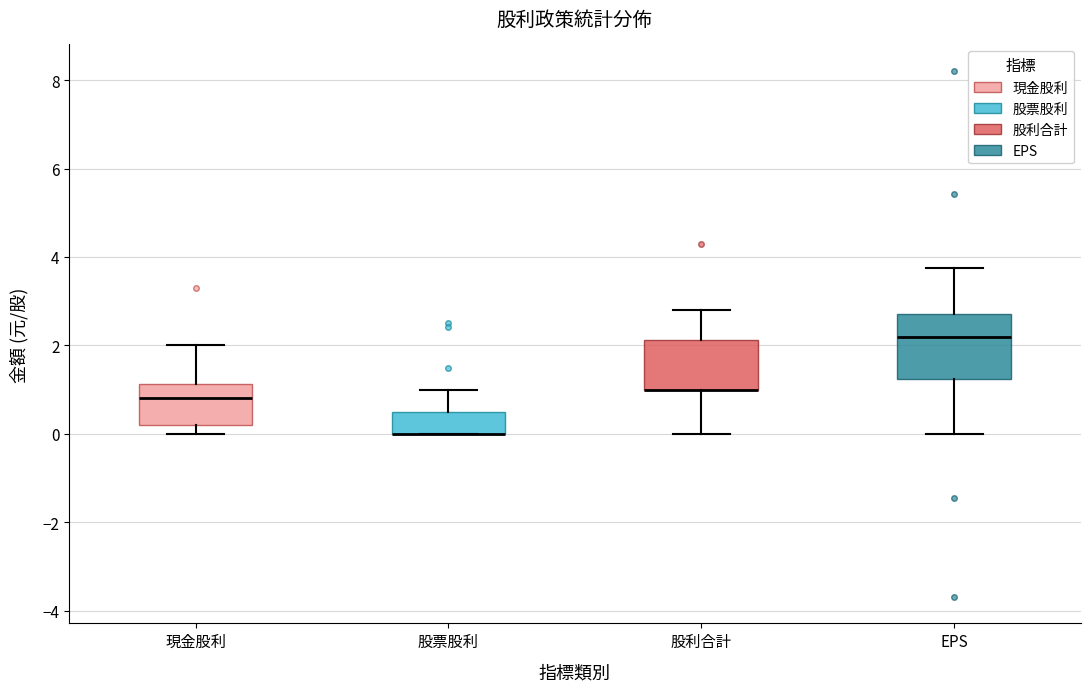

Reading left to right, transcribe this box plot: for each box, give where its median line is, the range the box spans, and where its two whiskers end, as read against the y-axis. The values are not printed on the chart, so give them approximately, as read against the axis.

現金股利: median 0.8, box 0.2 to 1.2, whiskers 0.0 to 2.0
股票股利: median 0.0 (drawn on the box's lower edge), box 0.0 to 0.6, whiskers 0.0 to 1.0
股利合計: median 1.0 (drawn on the box's lower edge), box 1.0 to 2.2, whiskers 0.0 to 2.8
EPS: median 2.2, box 1.2 to 2.8, whiskers 0.0 to 3.8